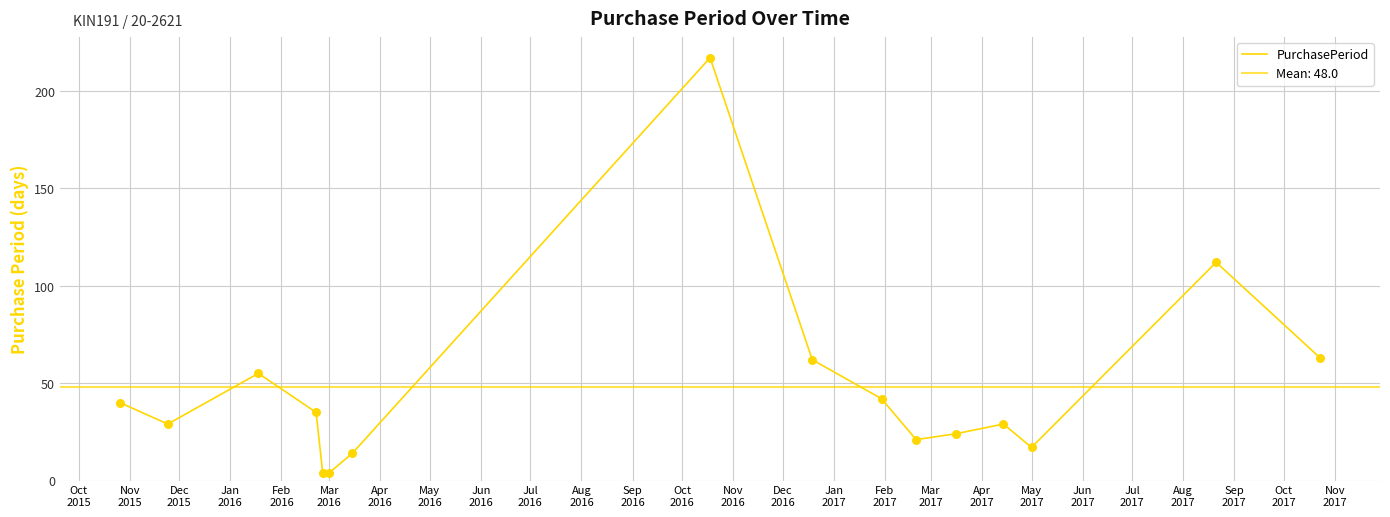

Between Aug
2016 and Dec
2015, which is larger?

Dec
2015